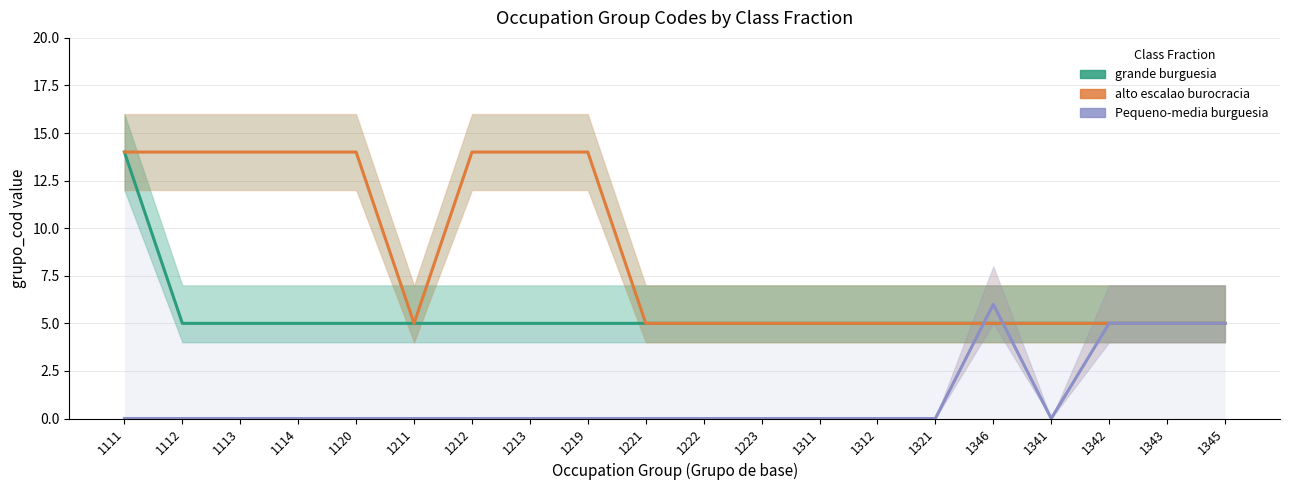

What is the label of the 10th point from the left?

1221